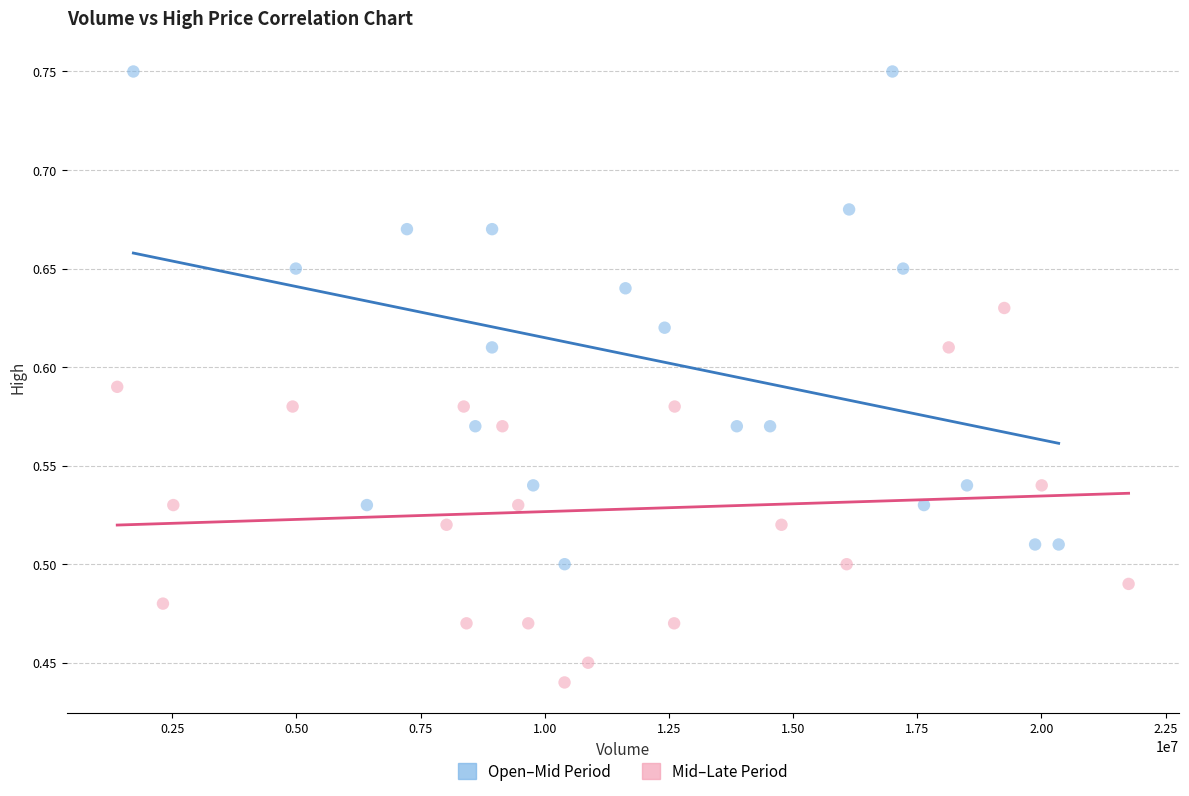

Which series has the widest spread of Y values?

Open–Mid Period